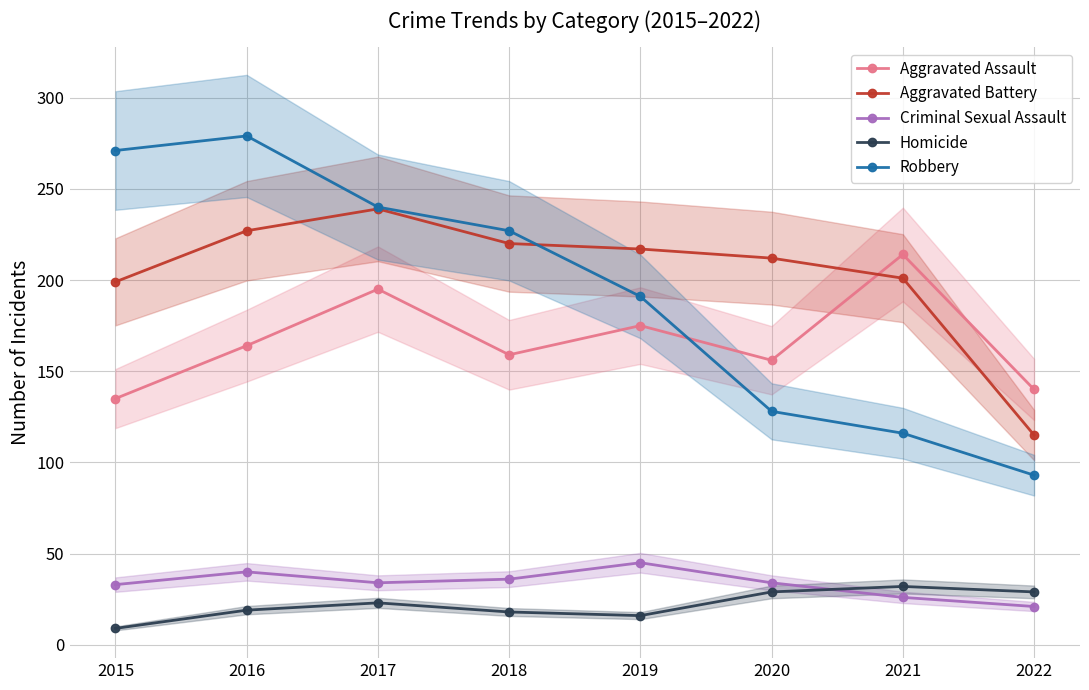

Rank the categories by Robbery value from highest to lowest.

2016, 2015, 2017, 2018, 2019, 2020, 2021, 2022